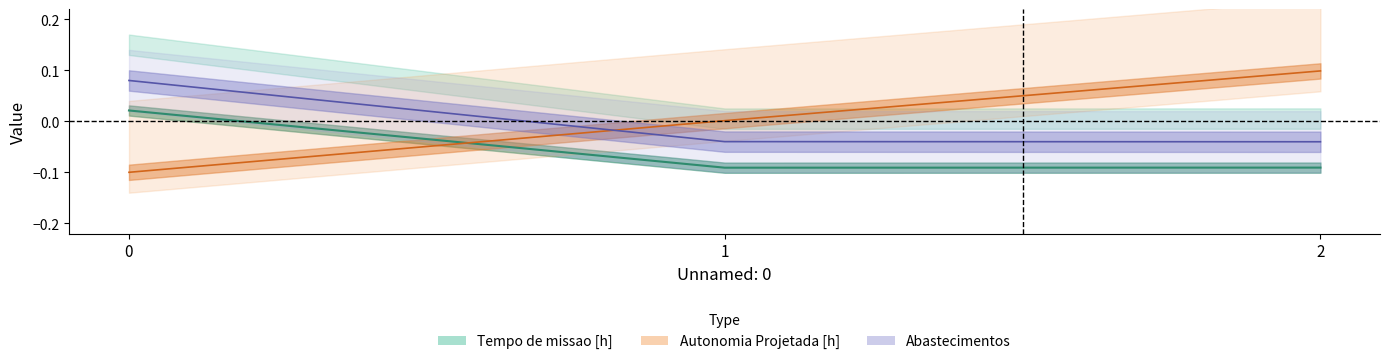

At how many categories does at least one series exceed 0?

3